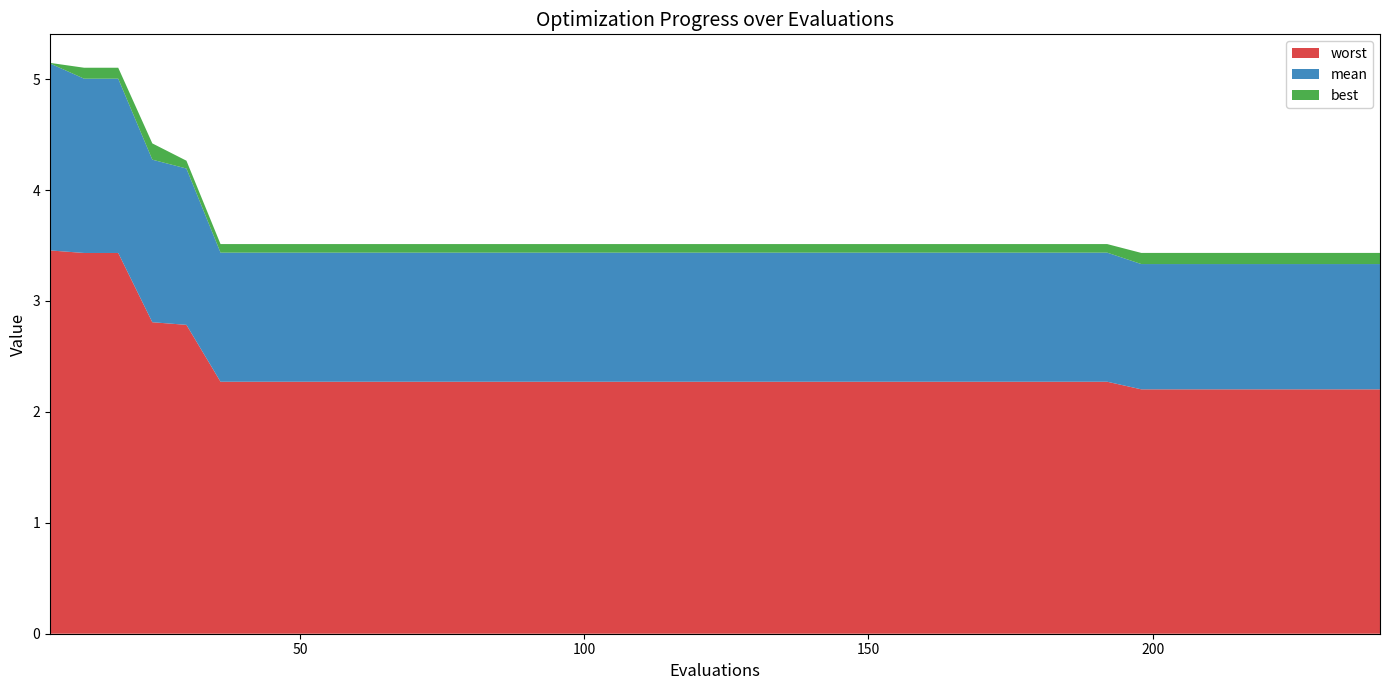

Reading left to right, extract all data points from this chart.

mean: 6=1.7	12=1.6	18=1.6	24=1.5	30=1.4	36=1.2	42=1.2	48=1.2	54=1.2	60=1.2	66=1.2	72=1.2	78=1.2	84=1.2	90=1.2	96=1.2	102=1.2	108=1.2	114=1.2	120=1.2	126=1.2	132=1.2	138=1.2	144=1.2	150=1.2	156=1.2	162=1.2	168=1.2	174=1.2	180=1.2	186=1.2	192=1.2	198=1.1	204=1.1	210=1.1	216=1.1	222=1.1	228=1.1	234=1.1	240=1.1
best: 6=0.0	12=0.1	18=0.1	24=0.1	30=0.1	36=0.1	42=0.1	48=0.1	54=0.1	60=0.1	66=0.1	72=0.1	78=0.1	84=0.1	90=0.1	96=0.1	102=0.1	108=0.1	114=0.1	120=0.1	126=0.1	132=0.1	138=0.1	144=0.1	150=0.1	156=0.1	162=0.1	168=0.1	174=0.1	180=0.1	186=0.1	192=0.1	198=0.1	204=0.1	210=0.1	216=0.1	222=0.1	228=0.1	234=0.1	240=0.1
worst: 6=3.5	12=3.4	18=3.4	24=2.8	30=2.8	36=2.3	42=2.3	48=2.3	54=2.3	60=2.3	66=2.3	72=2.3	78=2.3	84=2.3	90=2.3	96=2.3	102=2.3	108=2.3	114=2.3	120=2.3	126=2.3	132=2.3	138=2.3	144=2.3	150=2.3	156=2.3	162=2.3	168=2.3	174=2.3	180=2.3	186=2.3	192=2.3	198=2.2	204=2.2	210=2.2	216=2.2	222=2.2	228=2.2	234=2.2	240=2.2